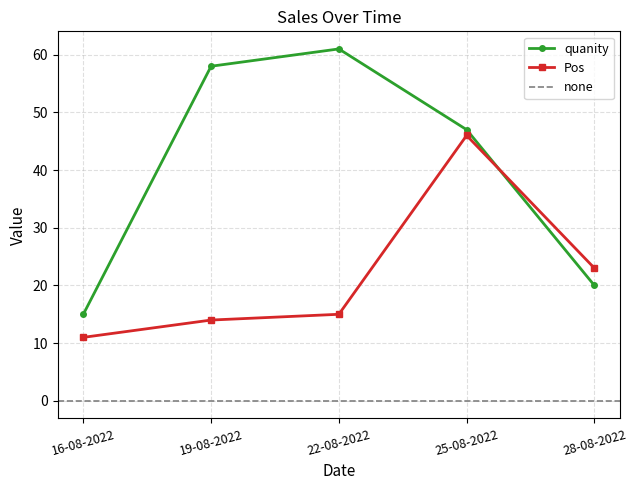

How many times do quanity and Pos cross each other?

1